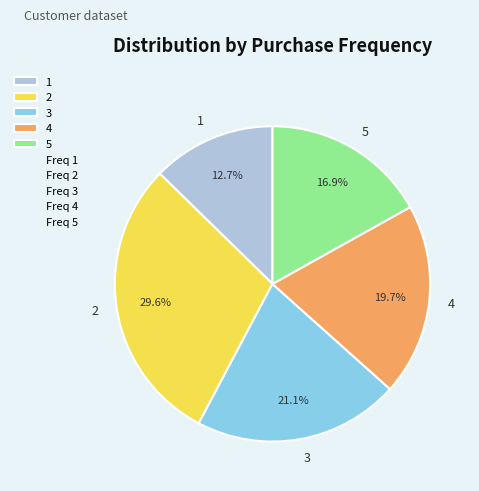

What is the largest slice in the pie chart?

2